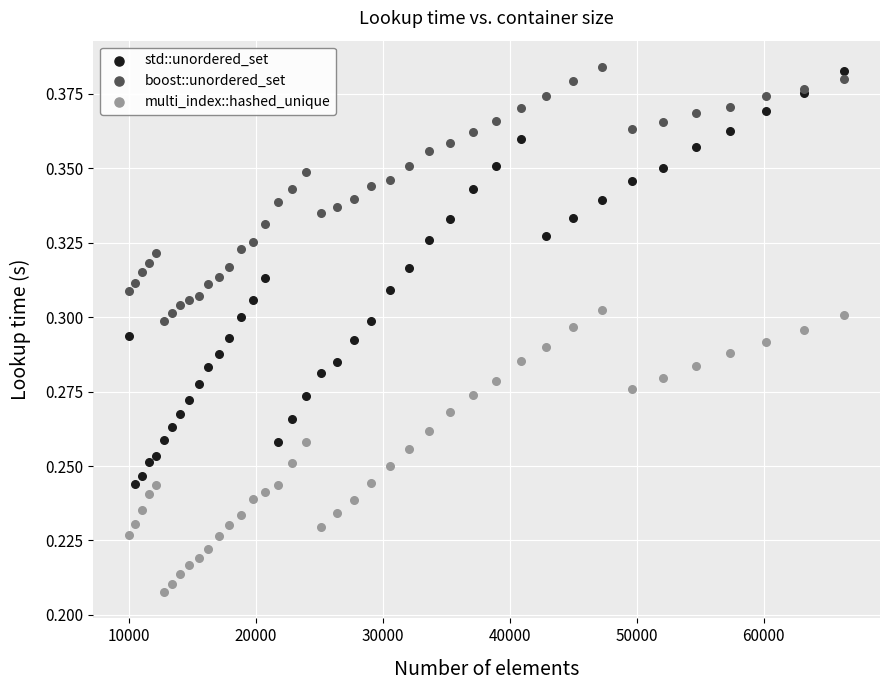

What is the X range (max minus min) for the scatter plot?

56357.0